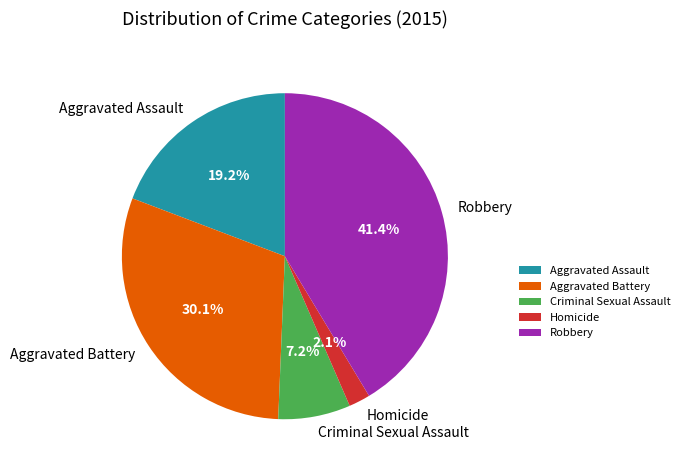

How many segments does this pie chart have?

5